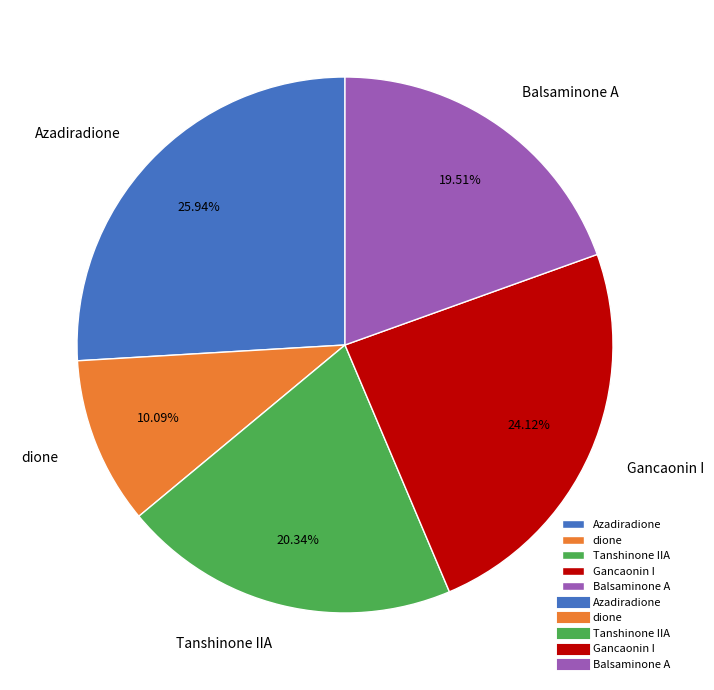

Which slice is the smallest?

dione